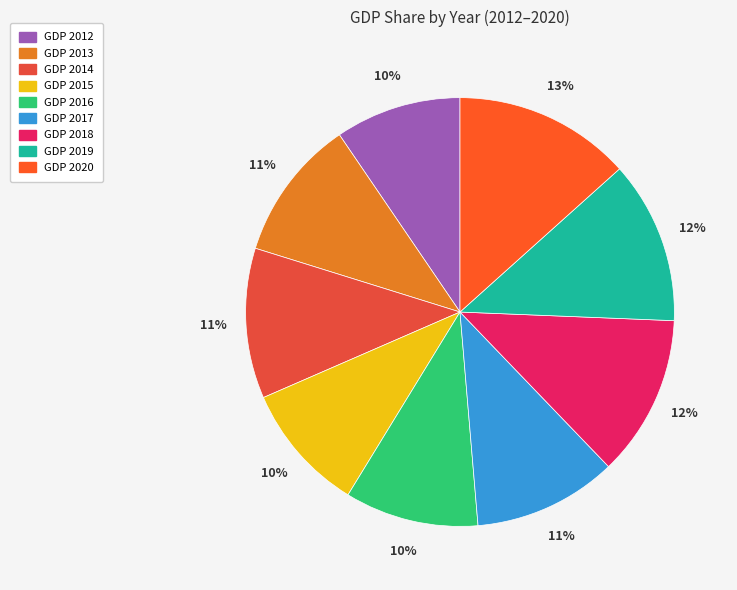

Is there any slice that represents more than half of the pie?

No